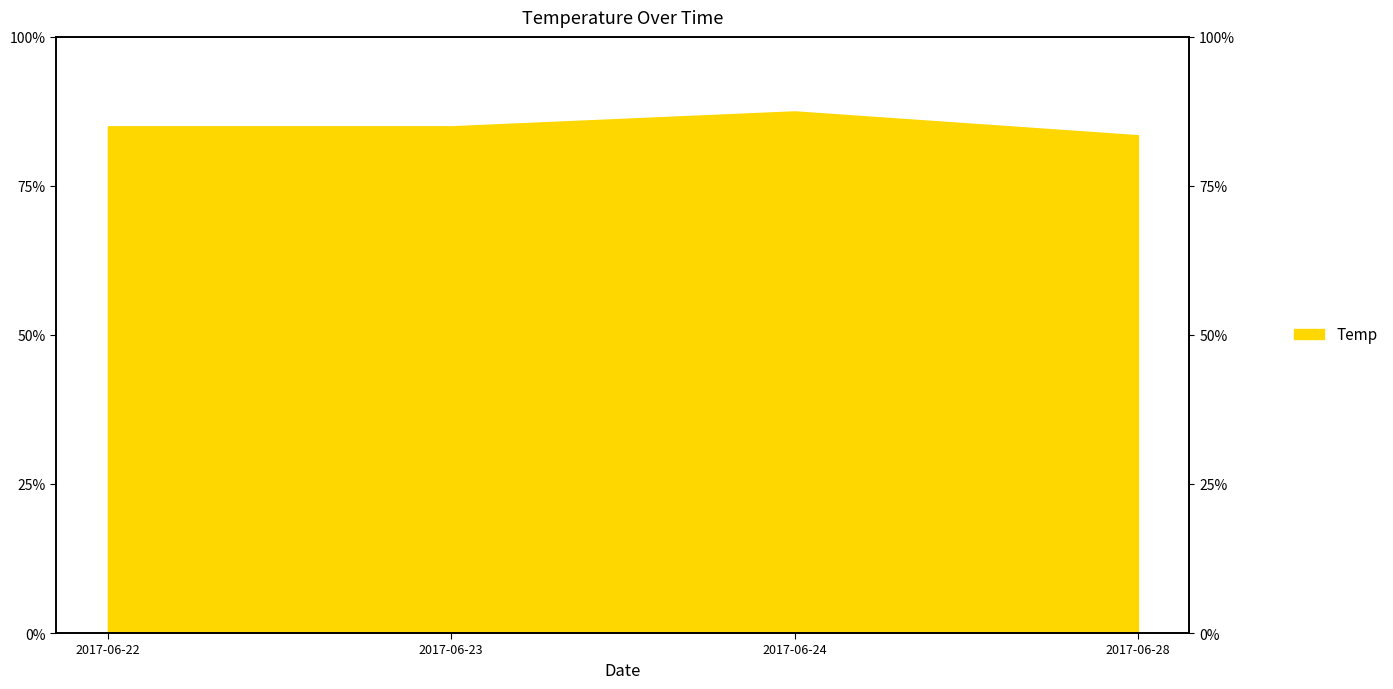

How many data points are above 17?

1